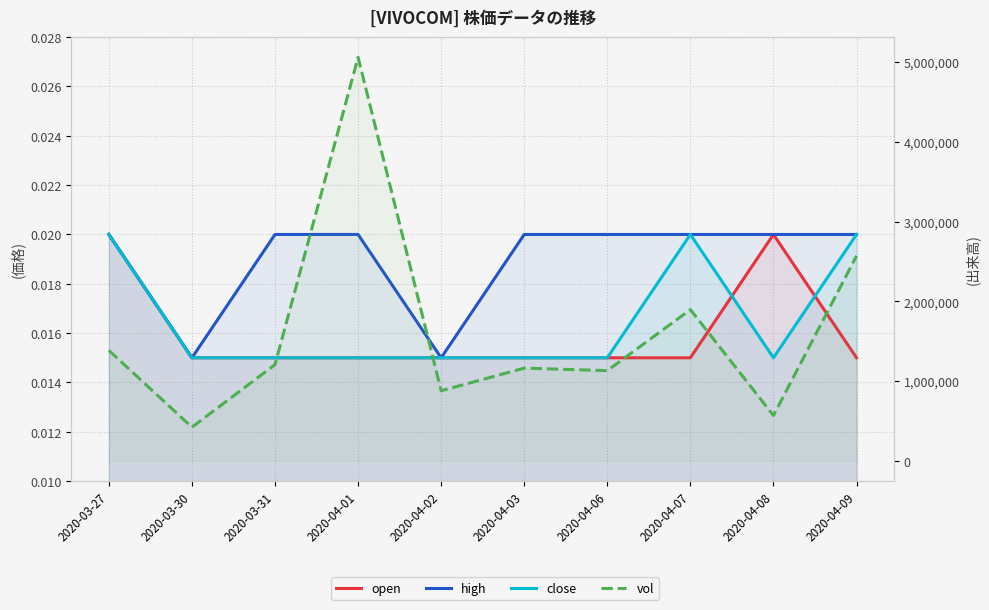

True or false: vol has a value of 1158627.9 at 2020-04-01.

False